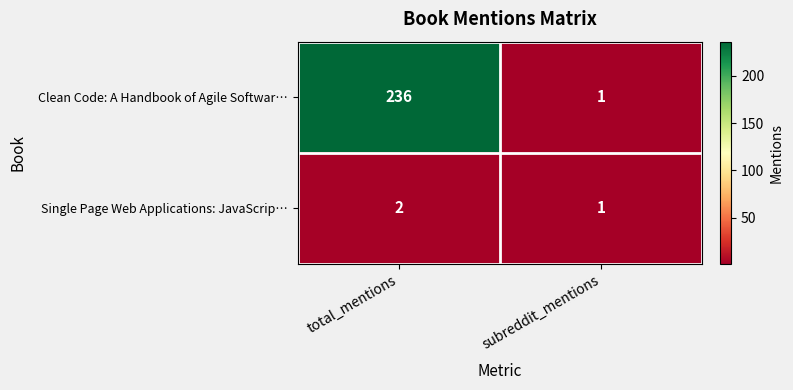

At total_mentions, list the series in order from smallest to largest.

Single Page Web Applications: JavaScrip…, Clean Code: A Handbook of Agile Softwar…